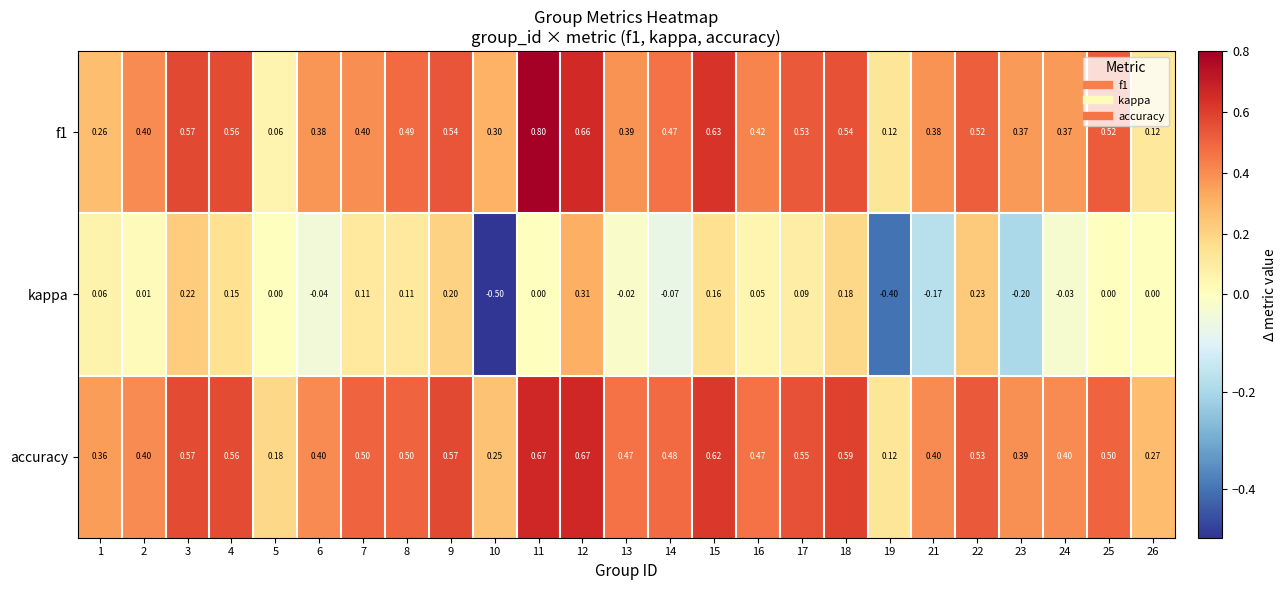

Is the value of f1 at 22 greater than the value of accuracy at 24?

Yes